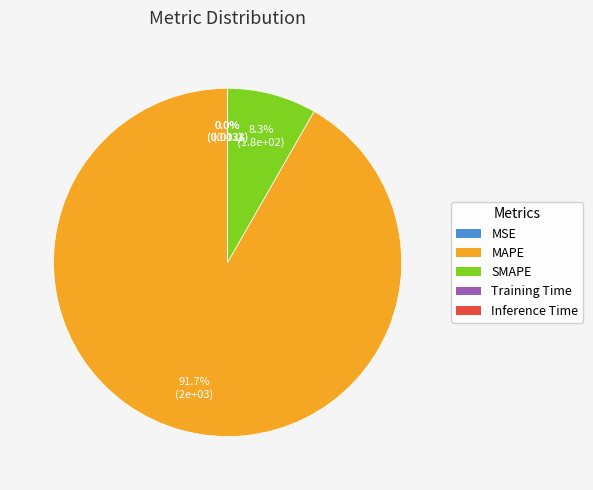

Does any single category account for the majority?

Yes